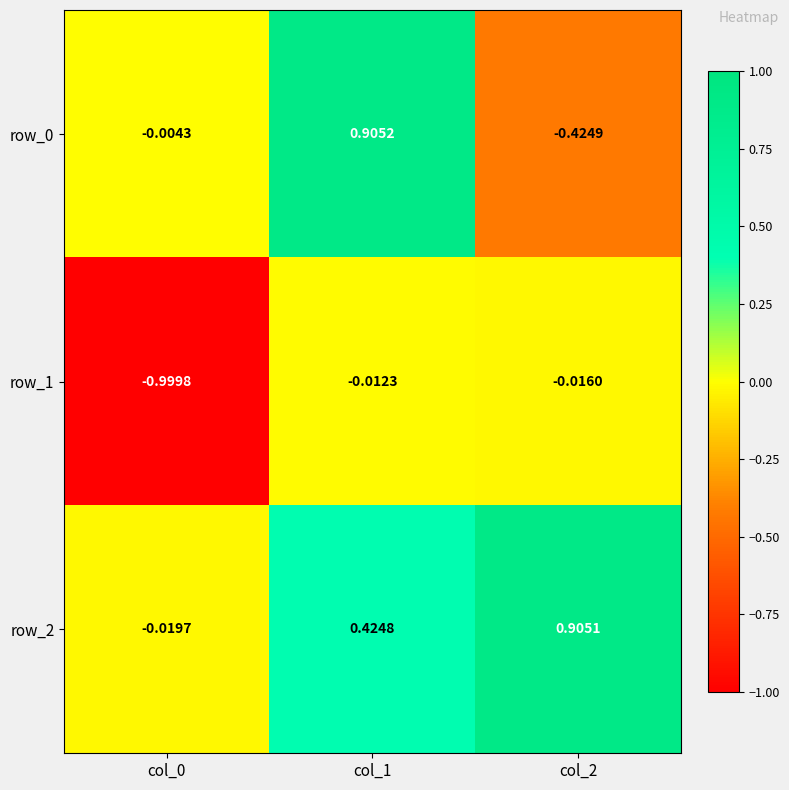

How many values in row_2 are below zero?

1